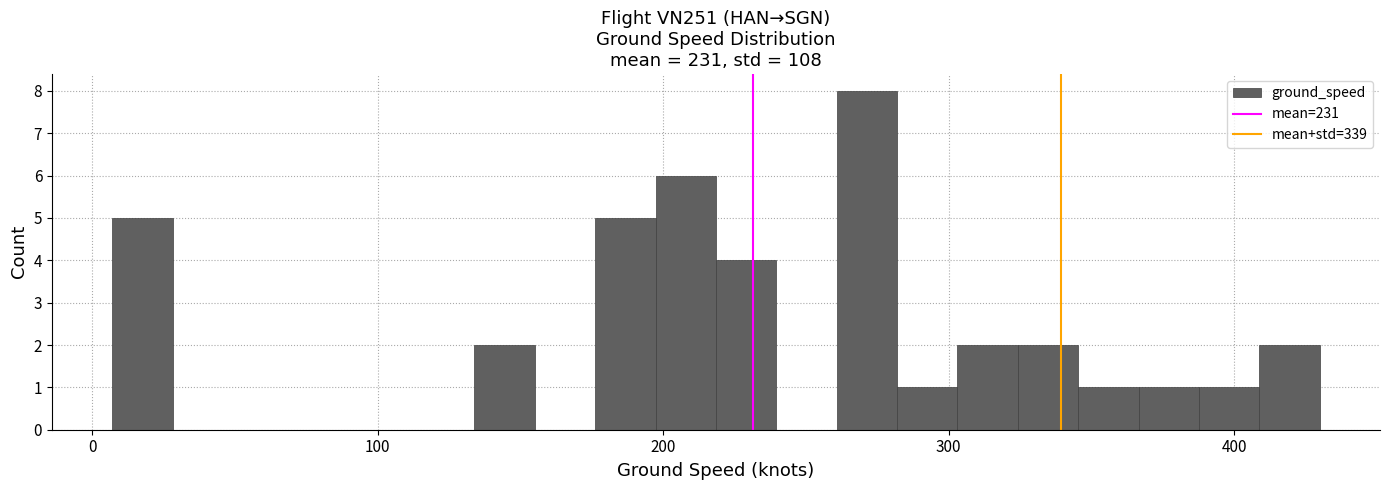

Around what value on the x-axis is the tallest bar? Give the approximate position of its centre, as read against the axis.

270